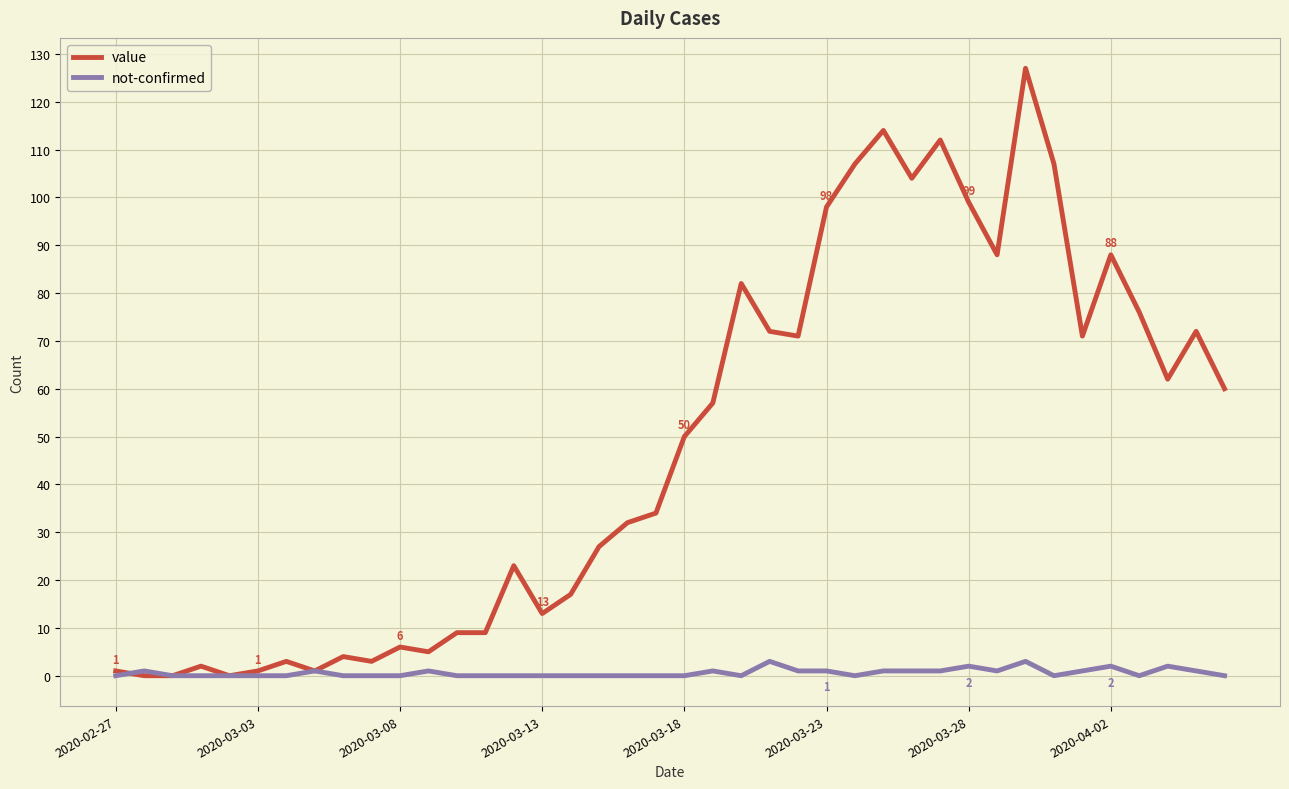

List the series in order of their peak value, highest first.

value, not-confirmed